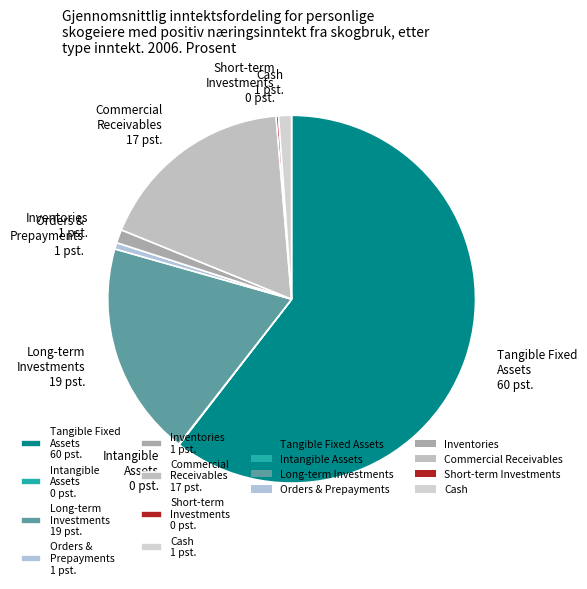

What is the ratio of the value at Long-term Investments 19 pst. to the value at Tangible Fixed Assets 60 pst.?

0.3